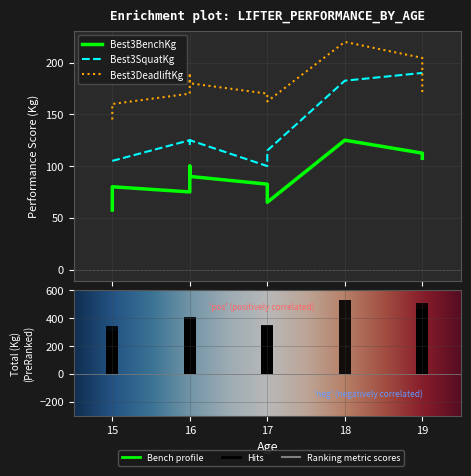

What is the difference between the maximum and second lowest values in the Best3BenchKg series?

60.0